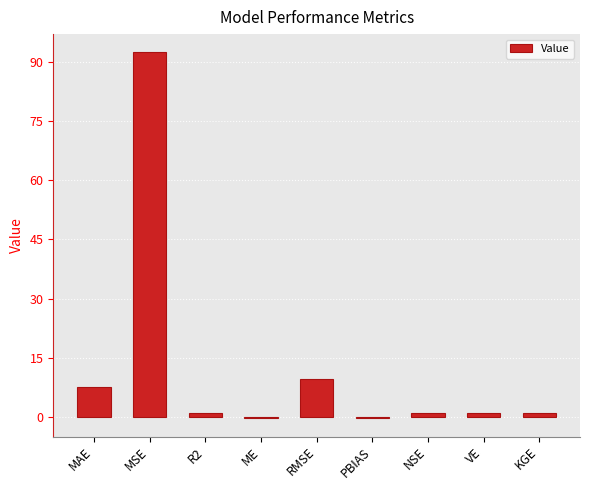

What is the sum of the values at RMSE and MSE?

102.0